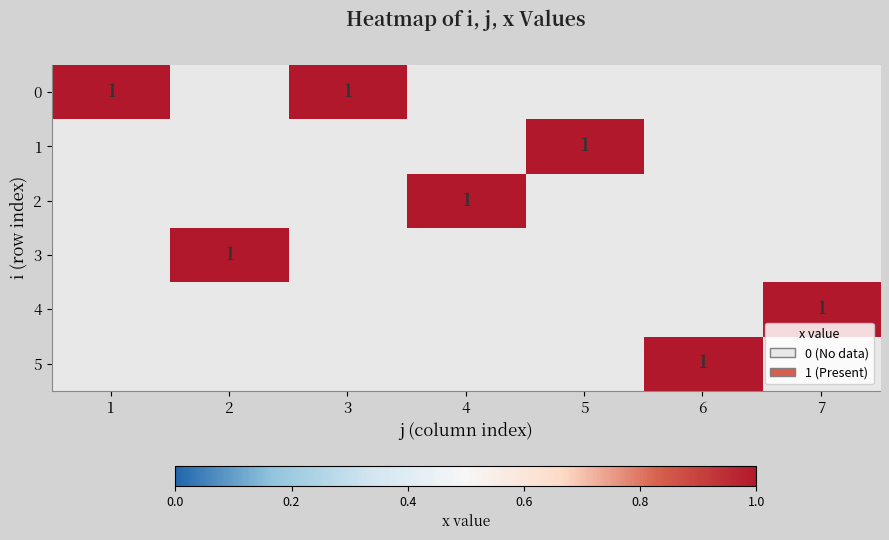

Rank the categories by 0 value from lowest to highest.

1, 3